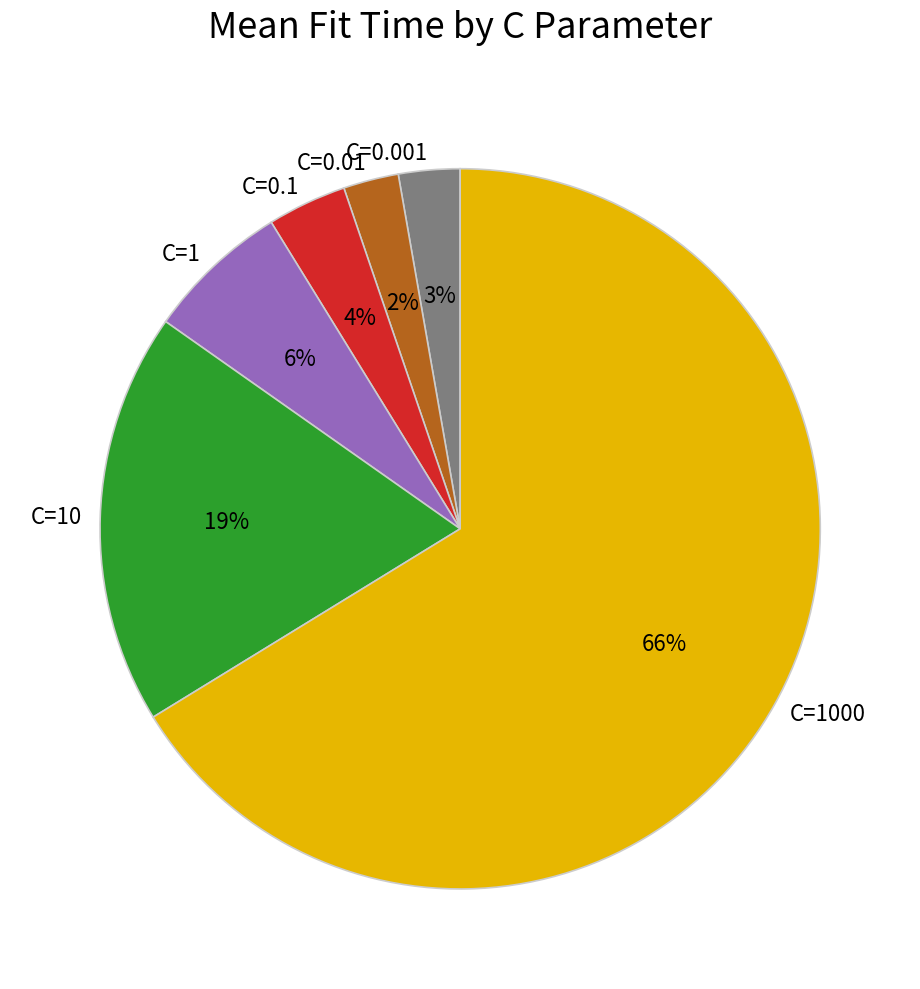

Between C=0.01 and C=10, which is larger?

C=10